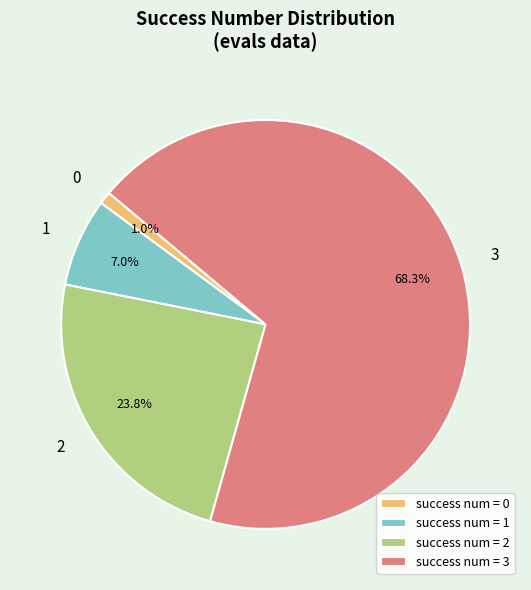

Which has a higher value, 3 or 0?

3